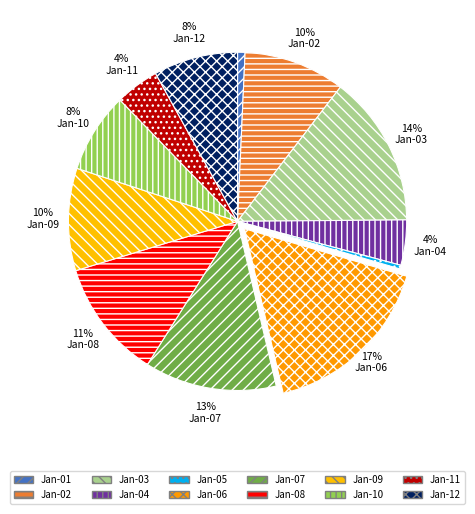

Count the number of slices in the pie.

12